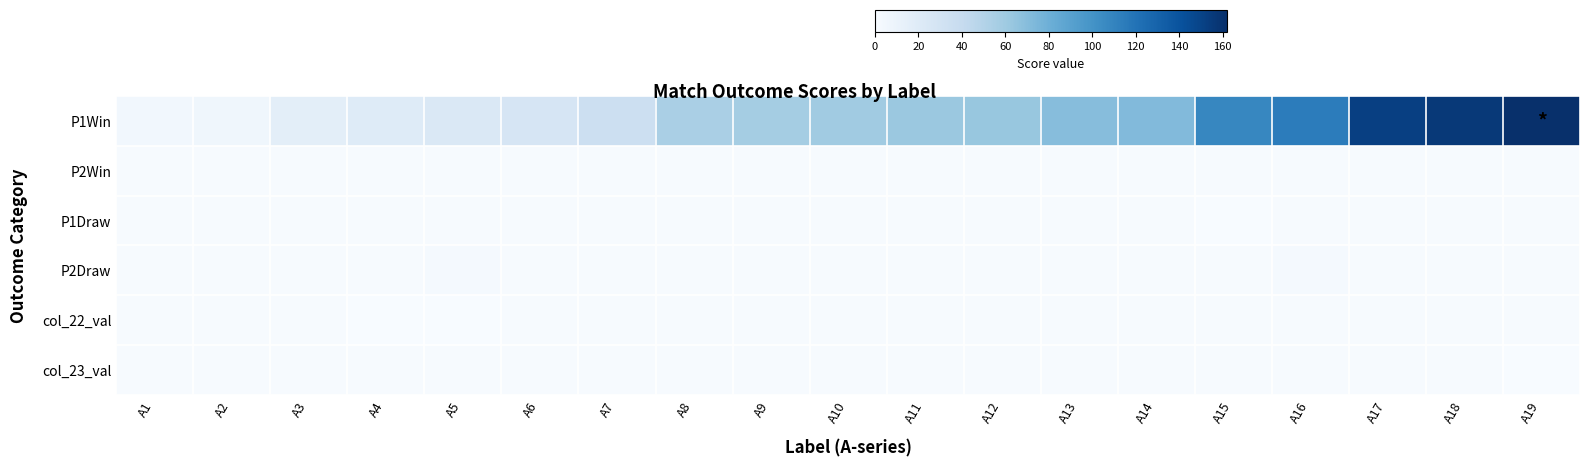

Reading left to right, extract all data points from this chart.

P1Win: A1=5.0	A2=6.0	A3=16.0	A4=20.0	A5=24.0	A6=27.0	A7=35.0	A8=55.0	A9=57.0	A10=59.0	A11=62.0	A12=63.0	A13=70.0	A14=72.0	A15=108.0	A16=114.0	A17=152.0	A18=156.0	A19=162.0
P2Win: A1=1.0	A2=1.0	A3=1.0	A4=1.0	A5=1.0	A6=1.0	A7=1.0	A8=1.0	A9=1.0	A10=1.0	A11=1.0	A12=1.0	A13=1.0	A14=1.0	A15=1.0	A16=1.0	A17=1.0	A18=1.0	A19=1.0
P1Draw: A1=1.0	A2=1.0	A3=1.0	A4=1.0	A5=1.0	A6=1.0	A7=1.0	A8=1.0	A9=1.0	A10=1.0	A11=1.0	A12=1.0	A13=1.0	A14=1.0	A15=0.5	A16=1.0	A17=1.0	A18=1.0	A19=1.0
P2Draw: A1=1.0	A2=1.0	A3=1.0	A4=1.0	A5=2.0	A6=1.0	A7=1.0	A8=1.0	A9=1.0	A10=1.0	A11=1.0	A12=1.0	A13=1.0	A14=1.0	A15=1.0	A16=2.0	A17=1.0	A18=1.0	A19=1.0
col_22_val: A1=1.0	A2=1.0	A3=1.0	A4=0.0	A5=0.0	A6=1.0	A7=1.0	A8=1.0	A9=1.0	A10=1.0	A11=1.0	A12=1.0	A13=1.0	A14=1.0	A15=1.0	A16=1.0	A17=1.0	A18=1.0	A19=1.0
col_23_val: A1=1.0	A2=1.0	A3=1.0	A4=1.0	A5=1.0	A6=1.0	A7=1.0	A8=1.0	A9=1.0	A10=1.0	A11=1.0	A12=1.0	A13=1.0	A14=1.0	A15=1.0	A16=1.0	A17=1.0	A18=1.0	A19=0.0